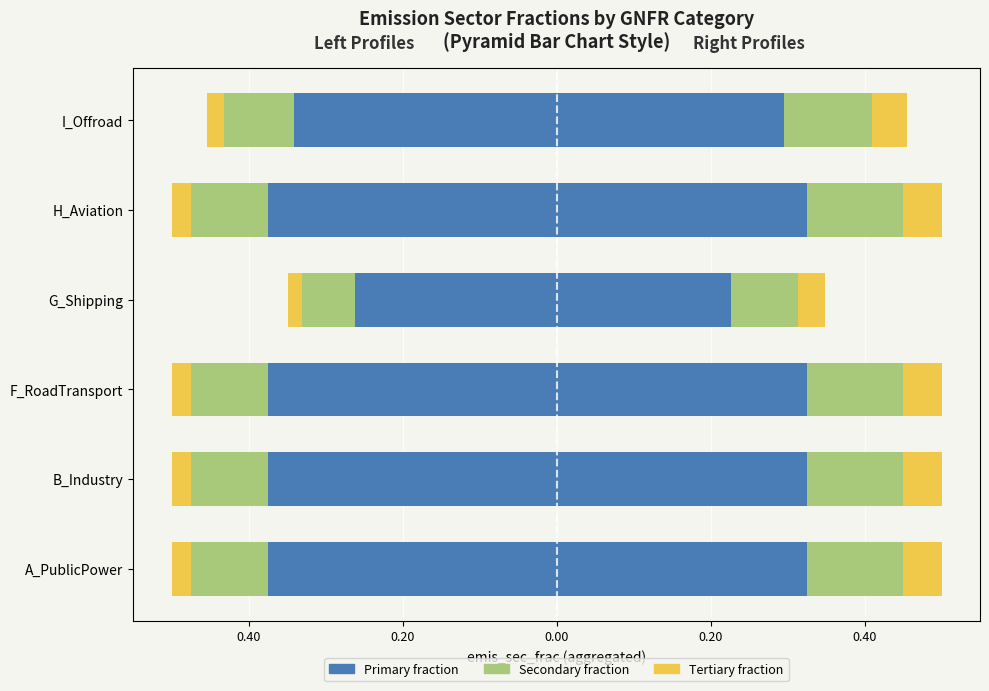

Rank the series at F_RoadTransport from highest to lowest value.

Tertiary (left), Secondary (left), Primary (left)